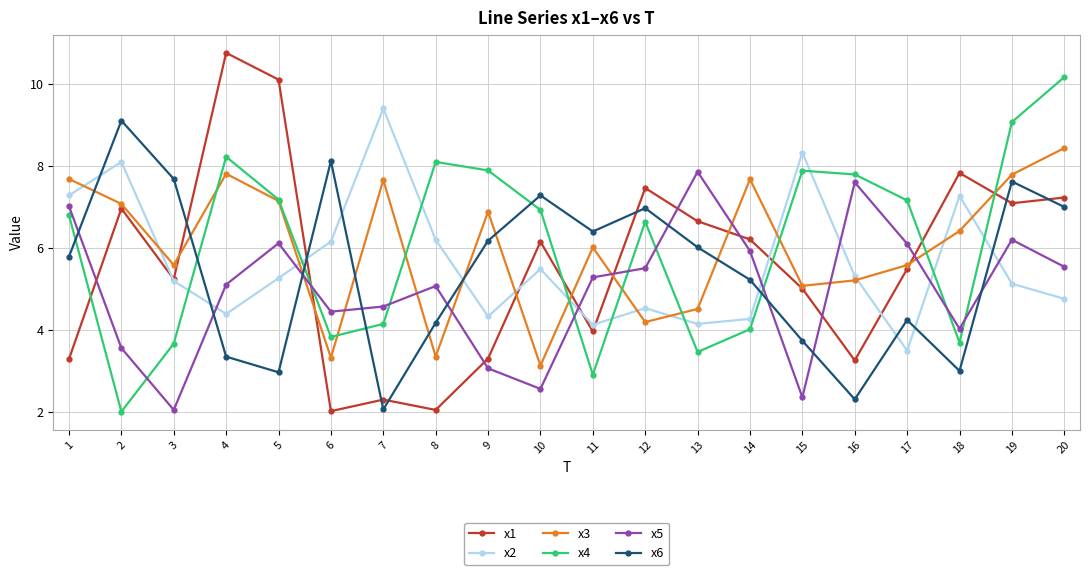

In x6, how many points are lower than both neighbors (excluding endpoints)?

5